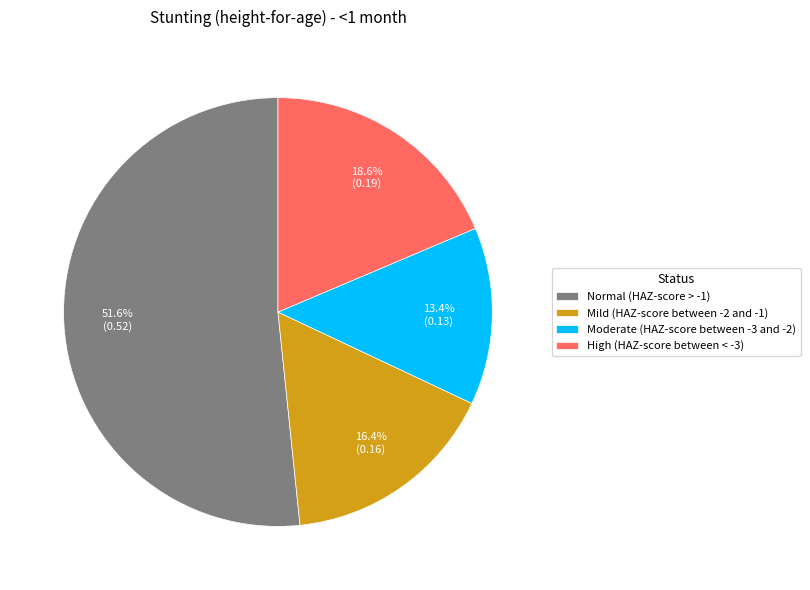

Rank the categories by value from highest to lowest.

Normal (HAZ-score > -1), High (HAZ-score between < -3), Mild (HAZ-score between -2 and -1), Moderate (HAZ-score between -3 and -2)